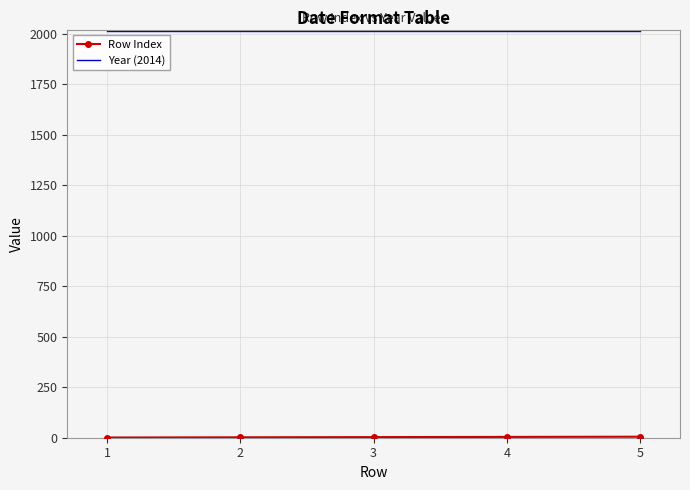

The value of Year (2014) at 5 is 2837. True or false?

False